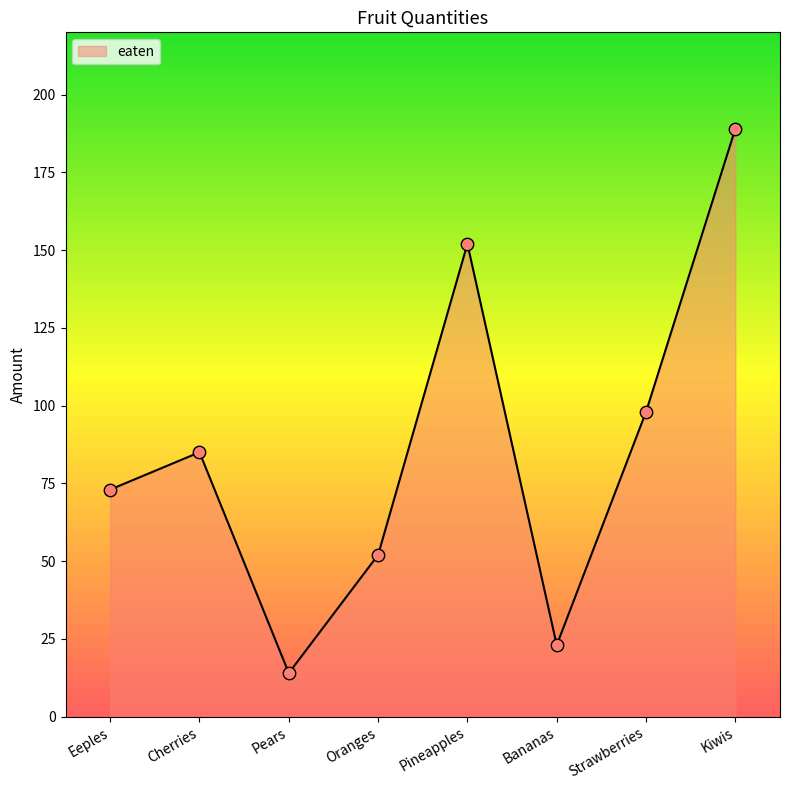

What is the change in value from Eeples to Pineapples?

+79